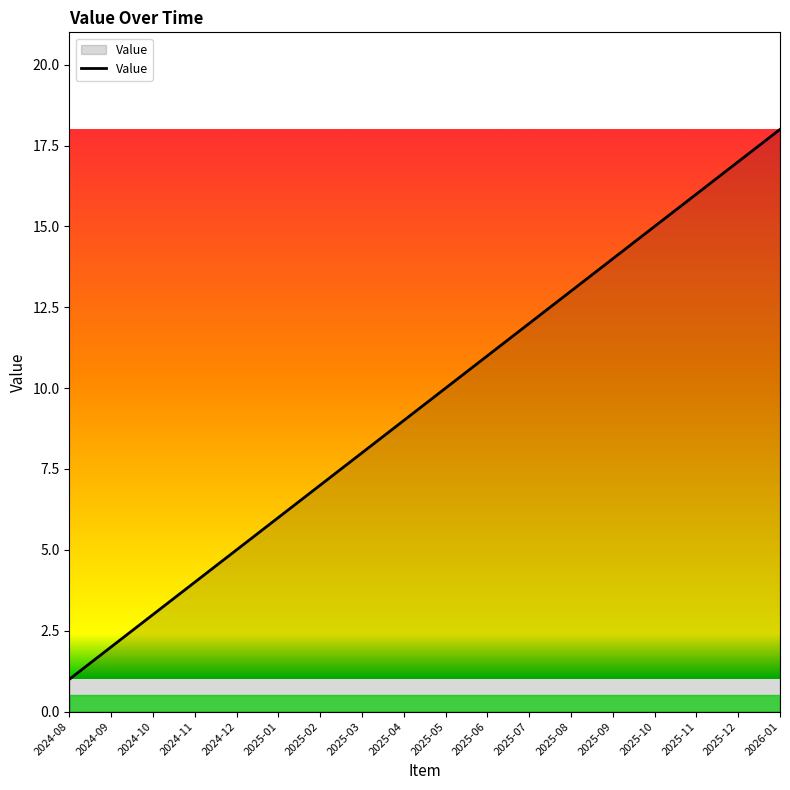

Which category has the lowest value across all series?

2024-08